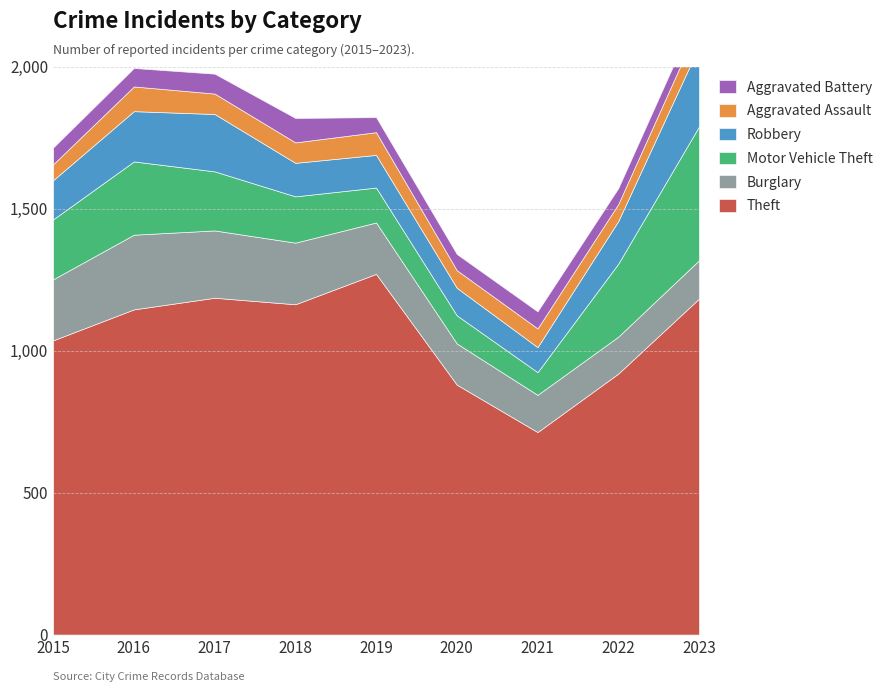

List the labels in order of Robbery value, smallest first.

2021, 2020, 2019, 2018, 2015, 2022, 2016, 2017, 2023